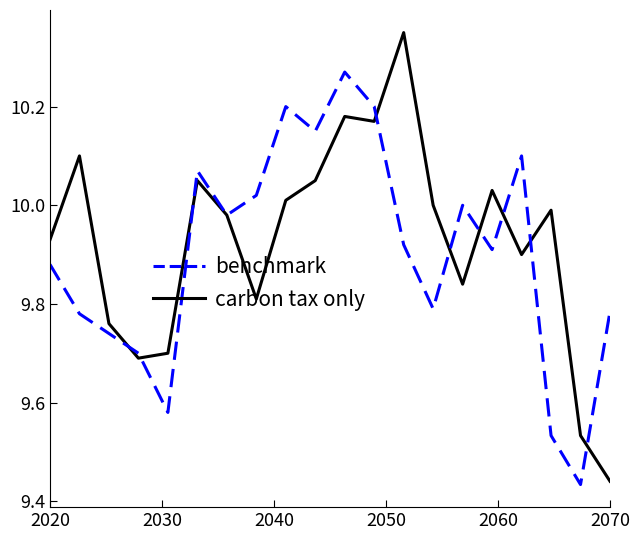

Which series has the largest range (max minus min)?

benchmark